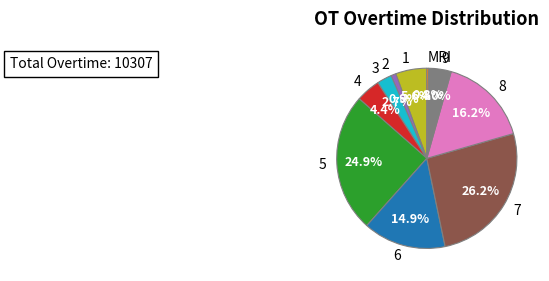

To the nearest percent, what is the average slice percentage?

10%